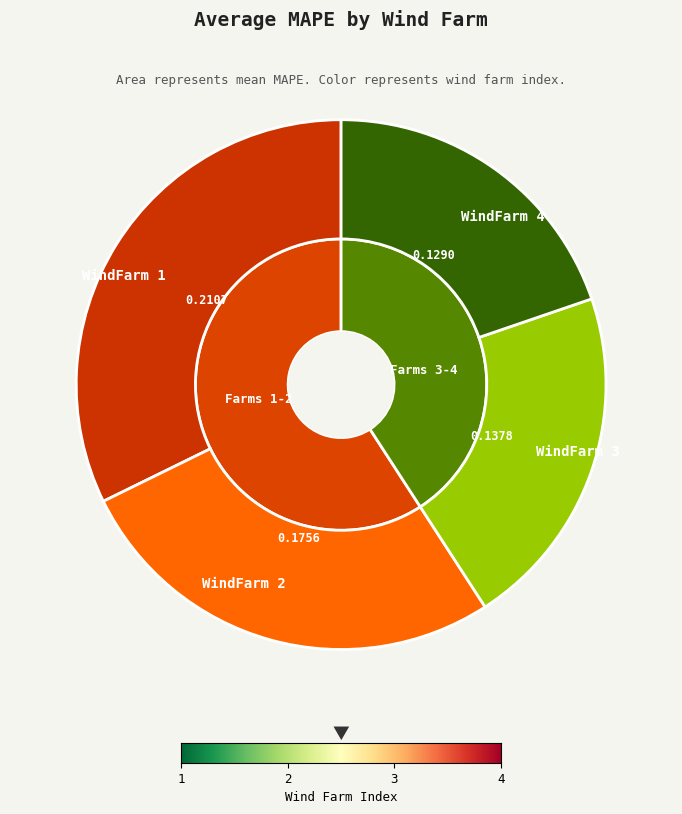

To the nearest percent, what is the average slice percentage?

25%